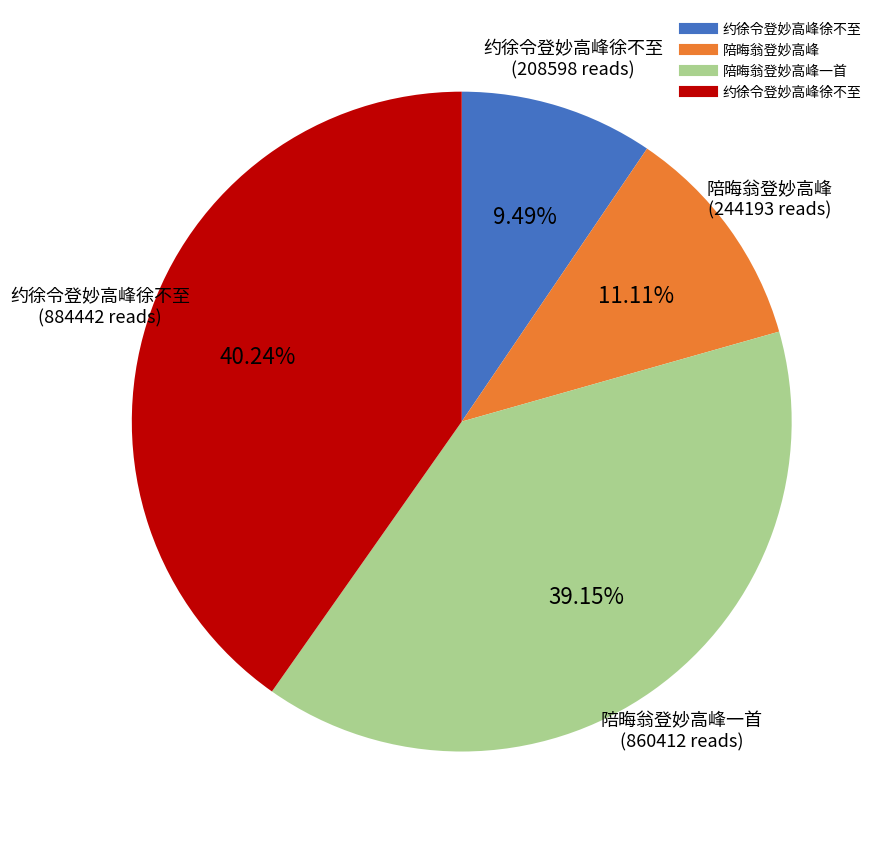

Is there a majority slice in this chart?

No